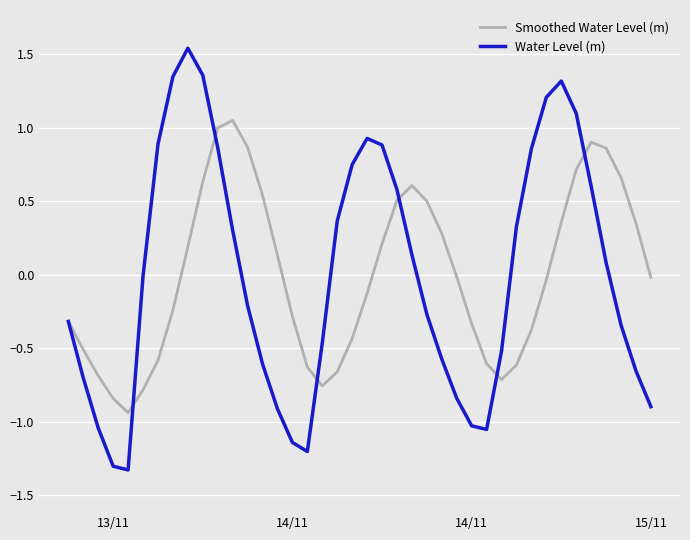

How many lines are shown in the chart?

2